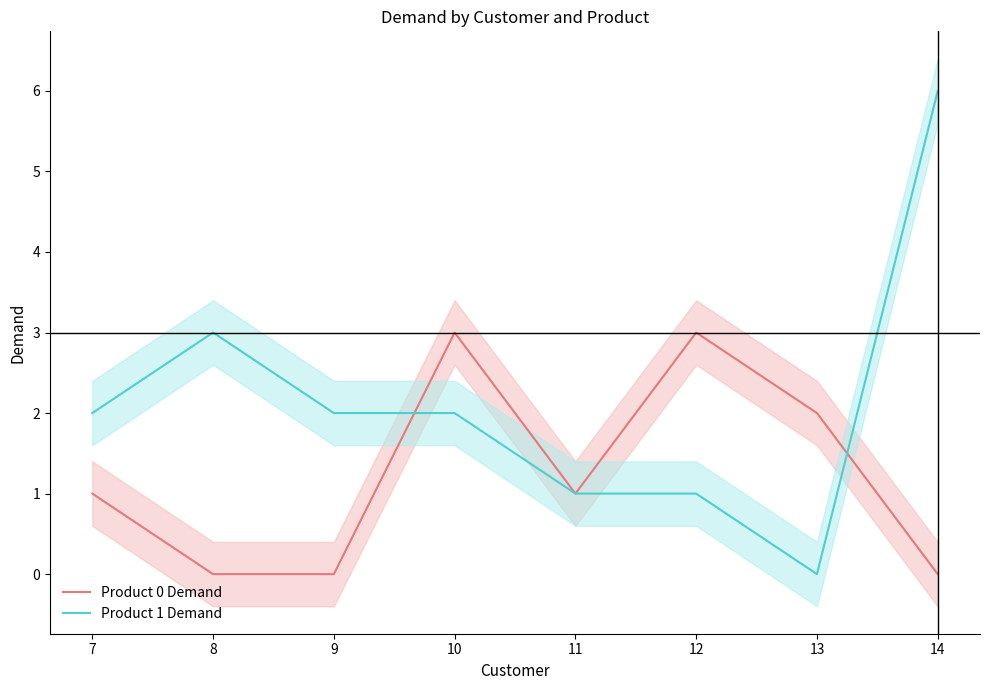

What are all the series names shown in the legend?

Product 0 Demand, Product 1 Demand